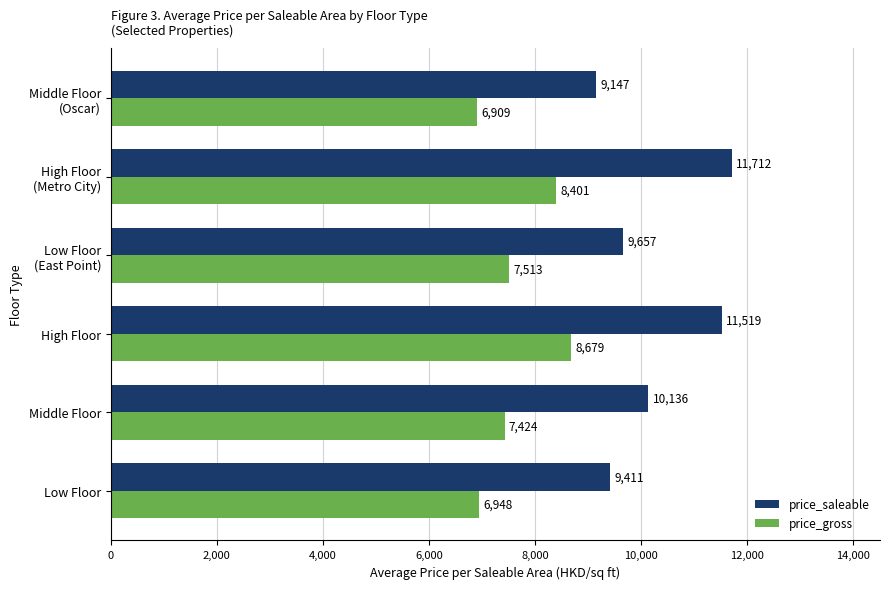

Which series has the largest total across all categories?

price_saleable